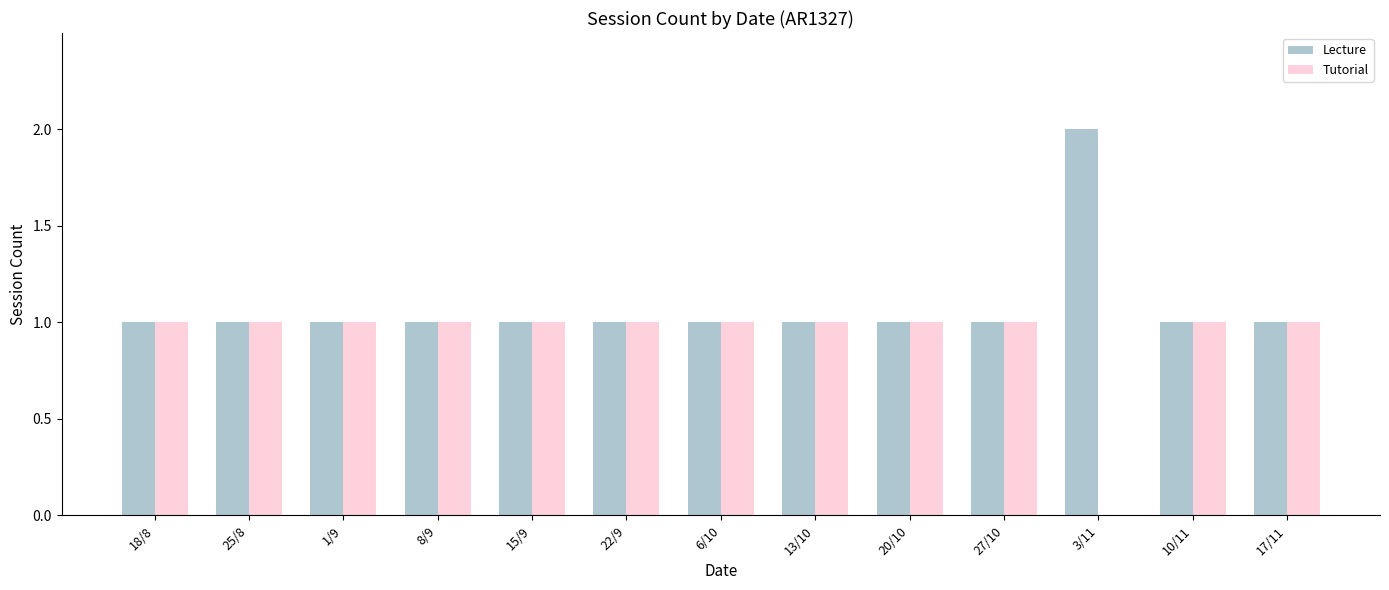

Are the bars horizontal?

No